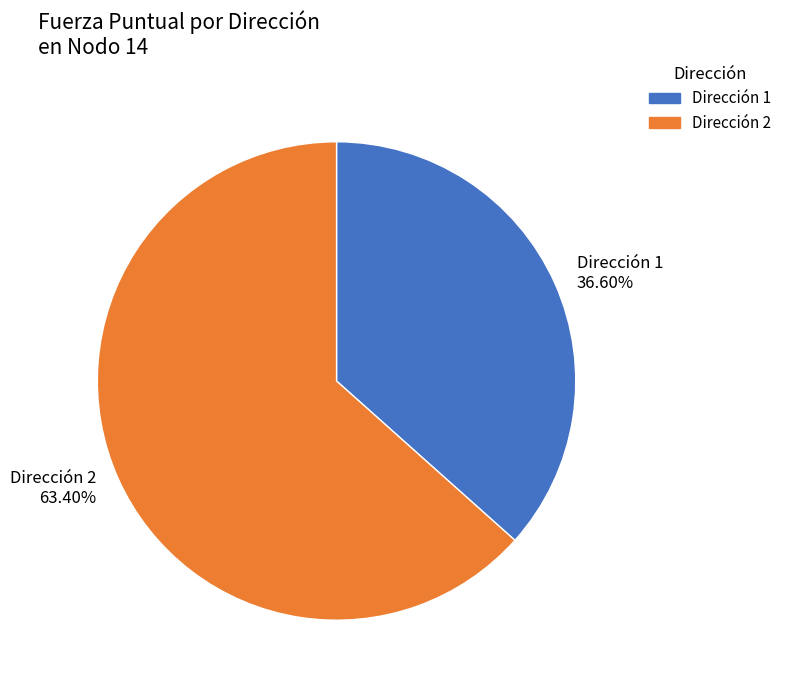

Rank the categories by value from lowest to highest.

Dirección 1, Dirección 2